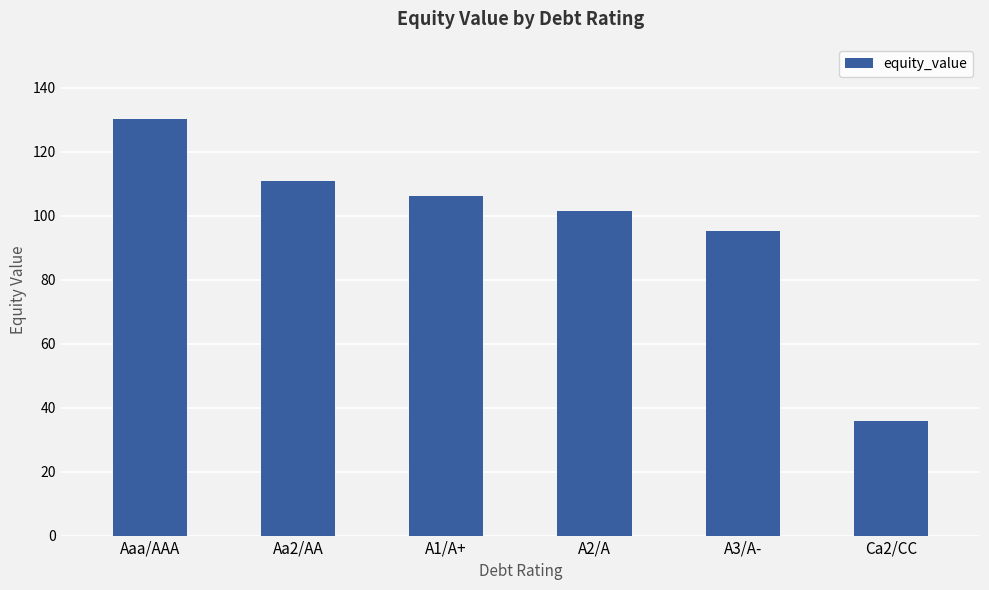

Reading right to left, list all the values displayed in this chart.

35.8	95.3	101.5	106.0	110.7	130.1